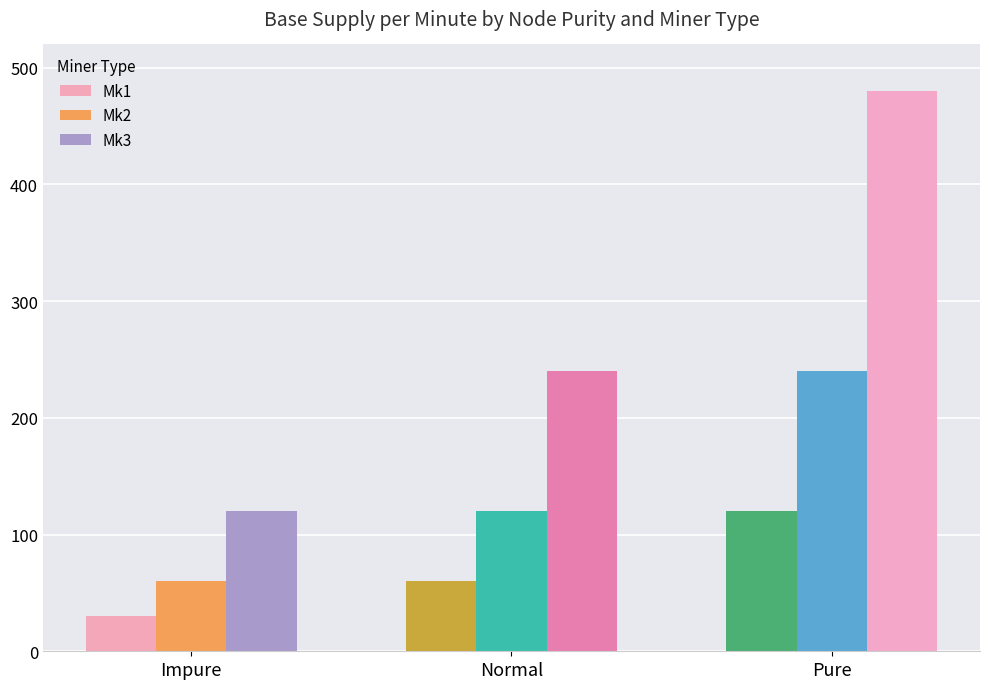

What is the spread (max minus min) of values at Normal?

180